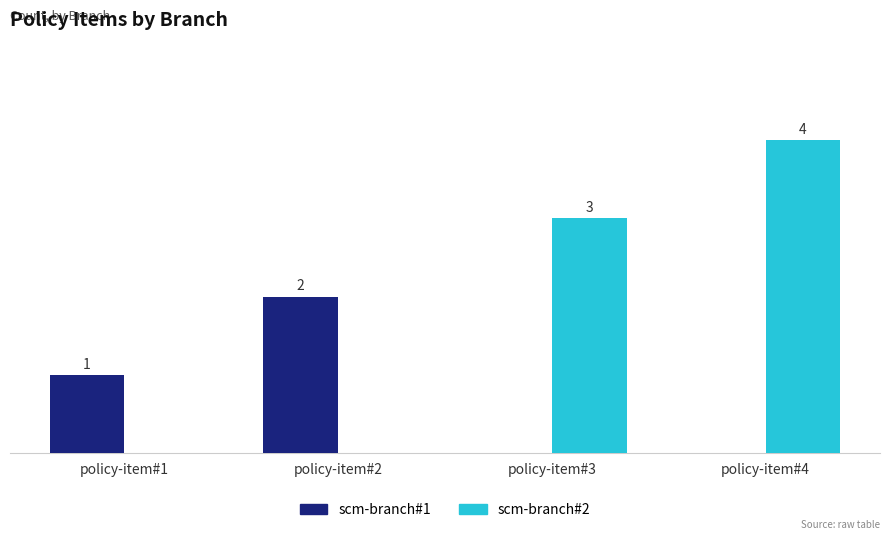

At which category is the sum across all series the highest?

policy-item#4